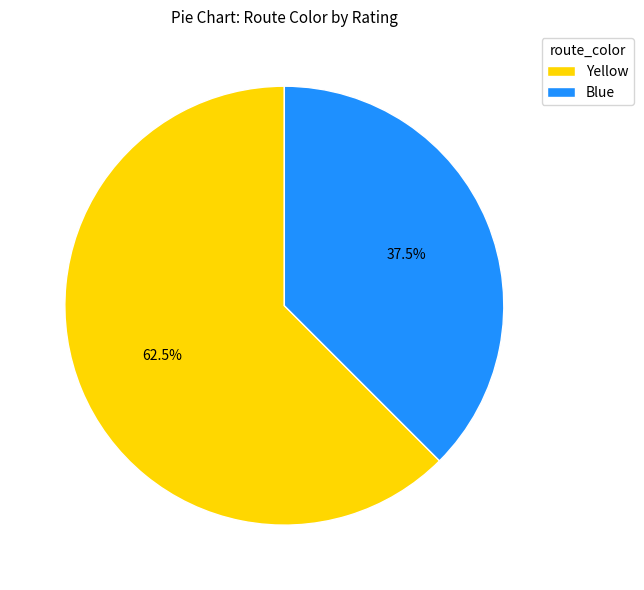

How many segments does this pie chart have?

2